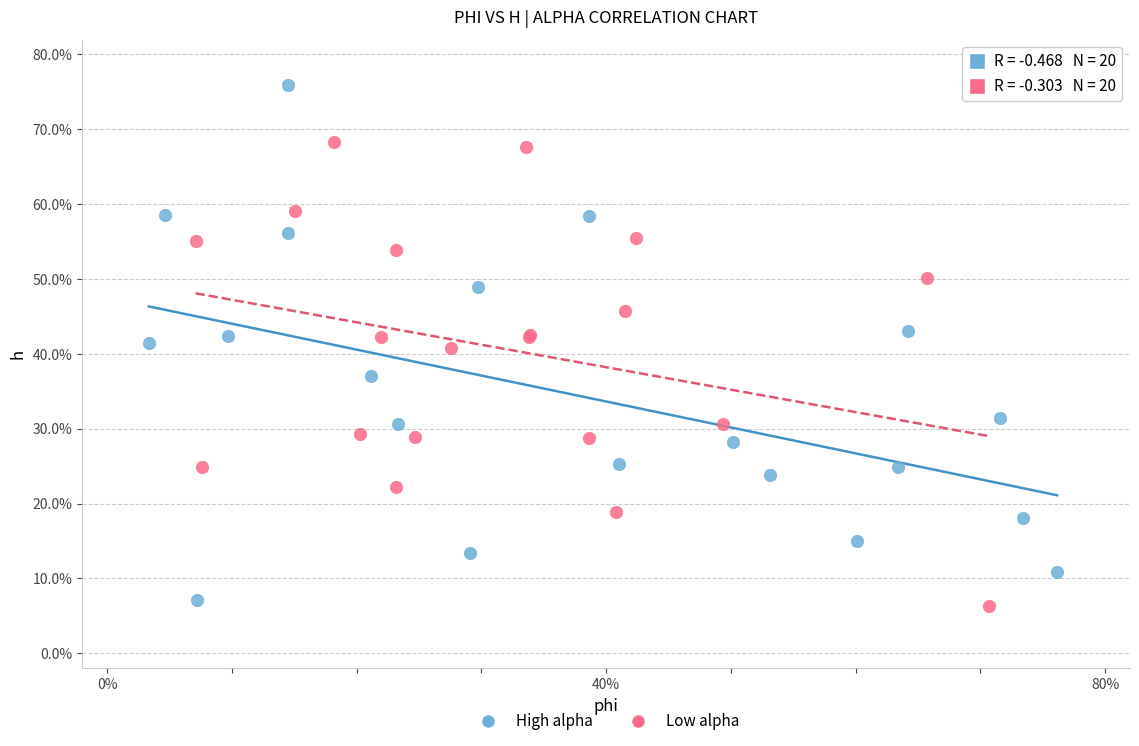

What are all the series names shown in the legend?

High alpha, Low alpha